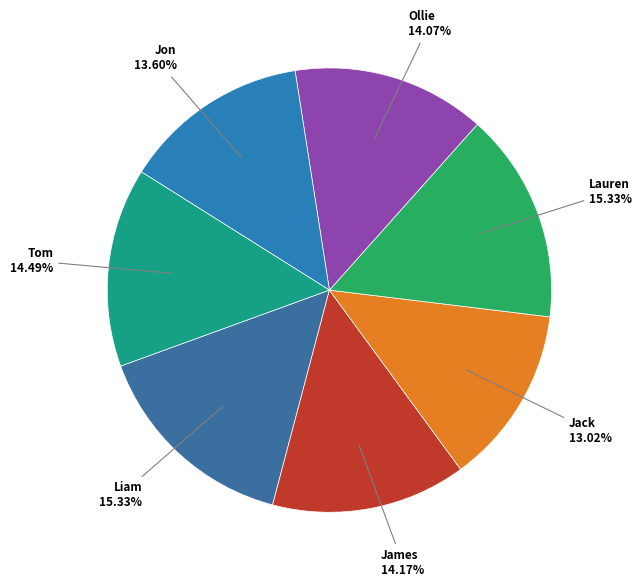

How many slices are in this pie chart?

7